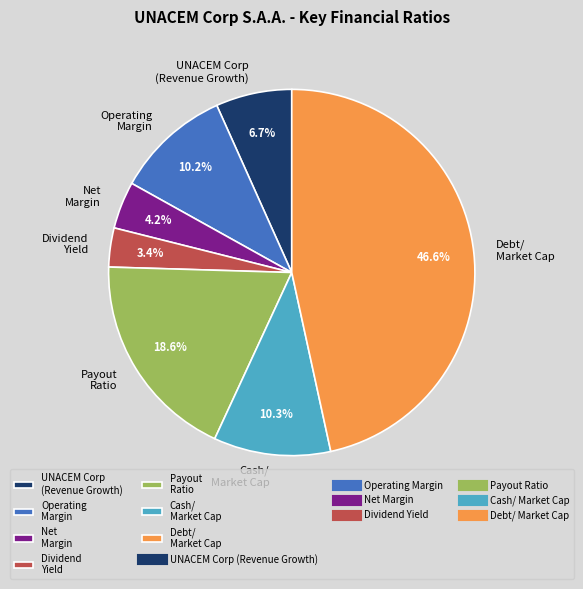

Is the sum of Debt/ Market Cap and UNACEM Corp (Revenue Growth) greater than half?

Yes